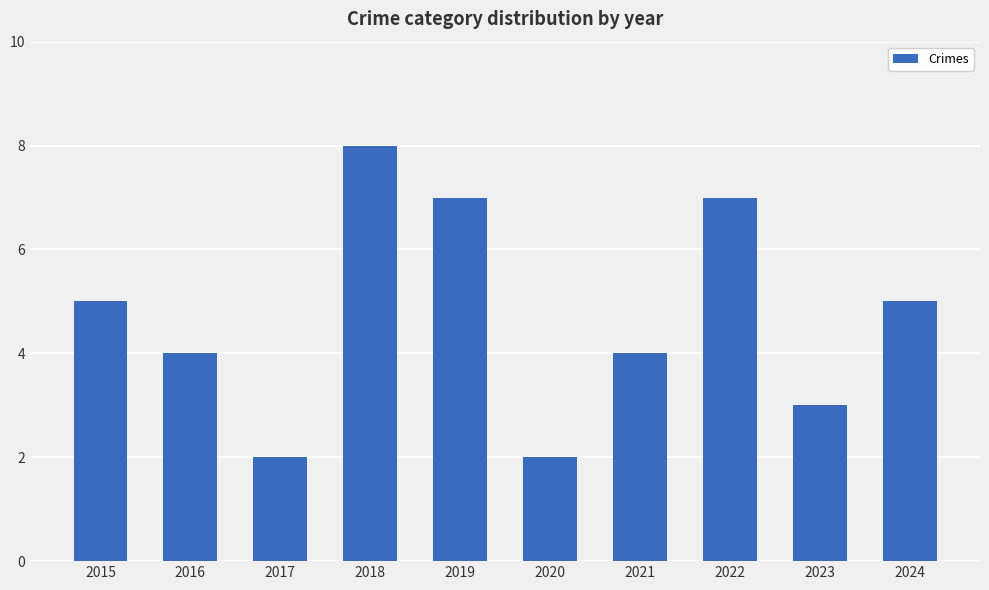

What is the ratio of the value at 2021 to the value at 2023?

1.3